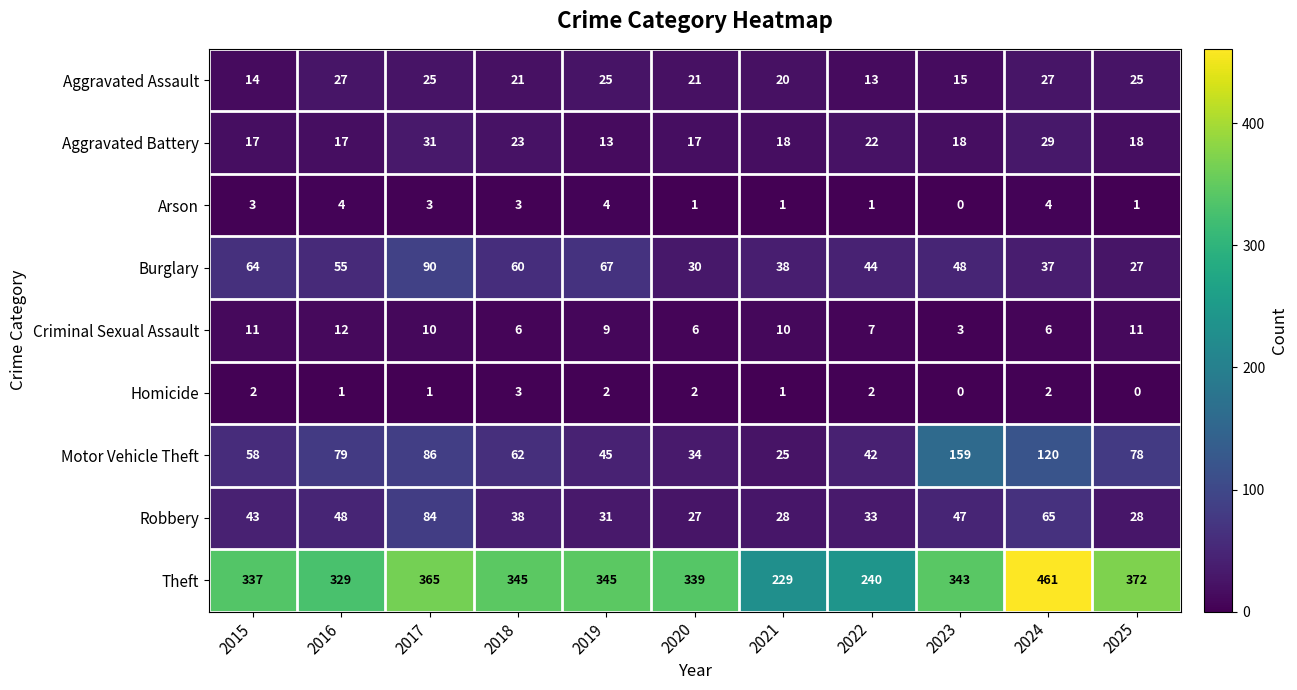

The value of Robbery at 2015 is 43. True or false?

True